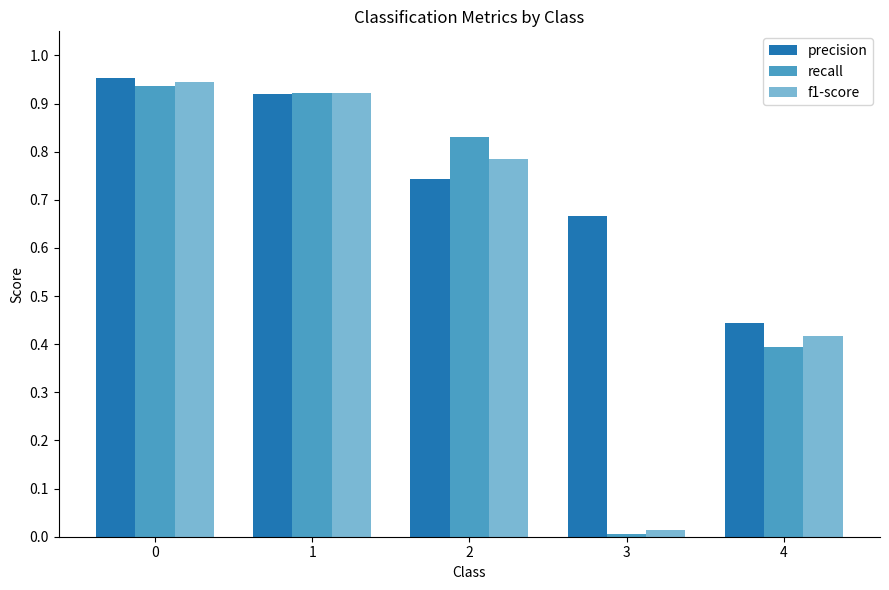

Is it true that f1-score equals 1.0 at 2?

False